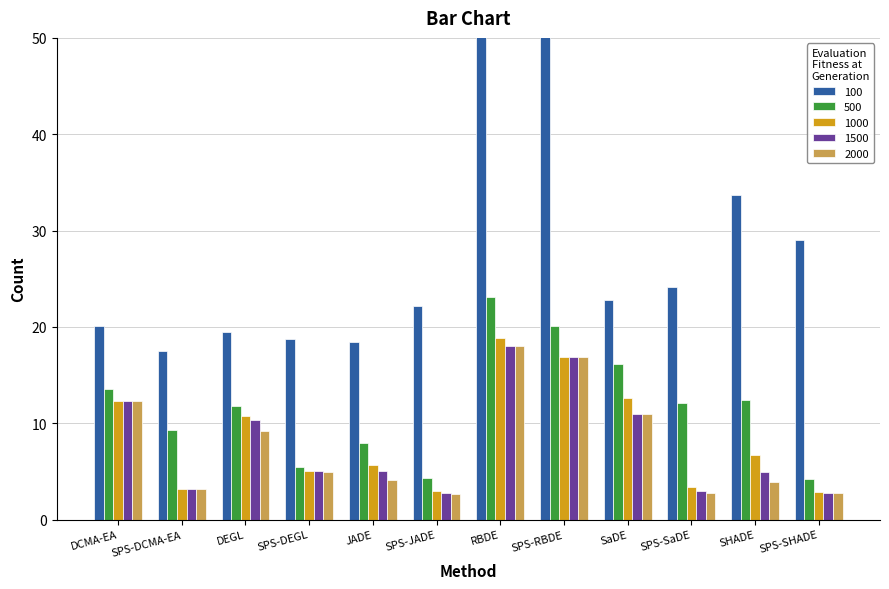

What is the difference between the highest and lowest values at SPS-JADE?

19.5